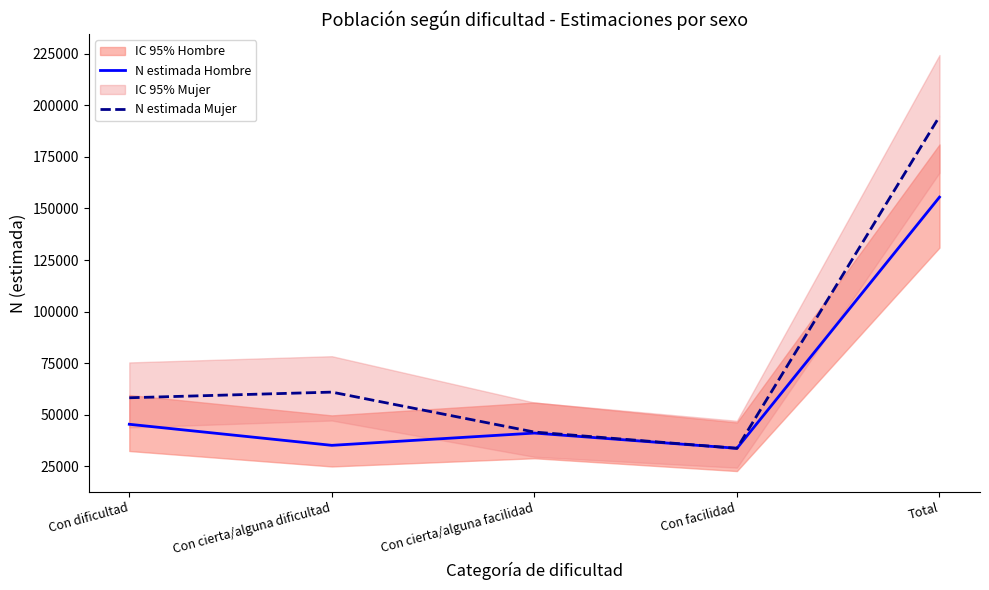

What position from the left is Con cierta/alguna facilidad?

3